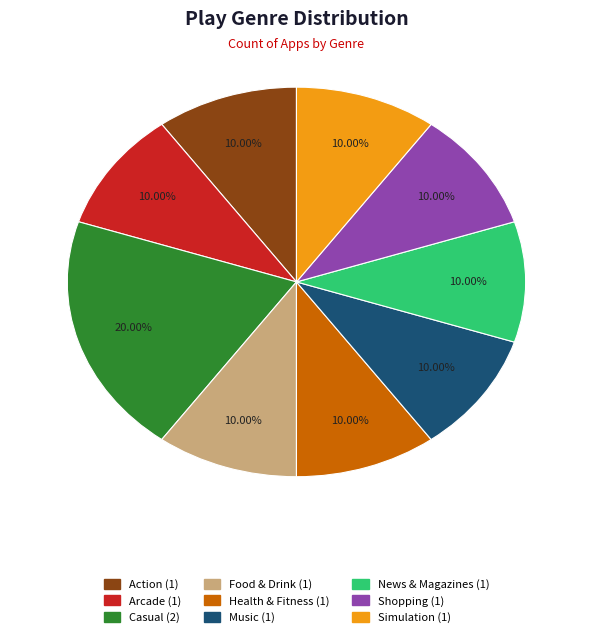

Which category has the biggest portion of the pie?

Casual